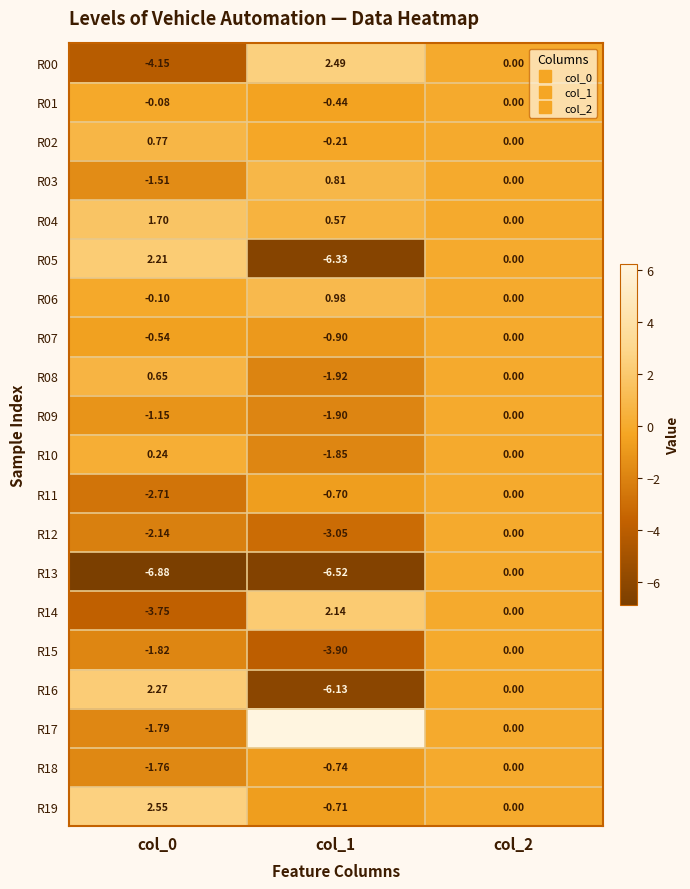

Which has a higher value, col_1 or col_2?

col_1